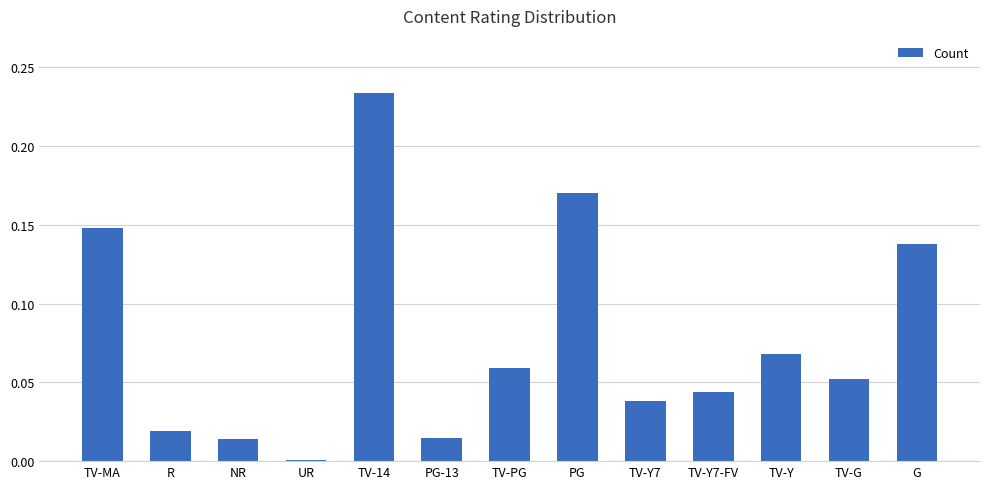

Which has a higher value, PG-13 or TV-Y?

TV-Y